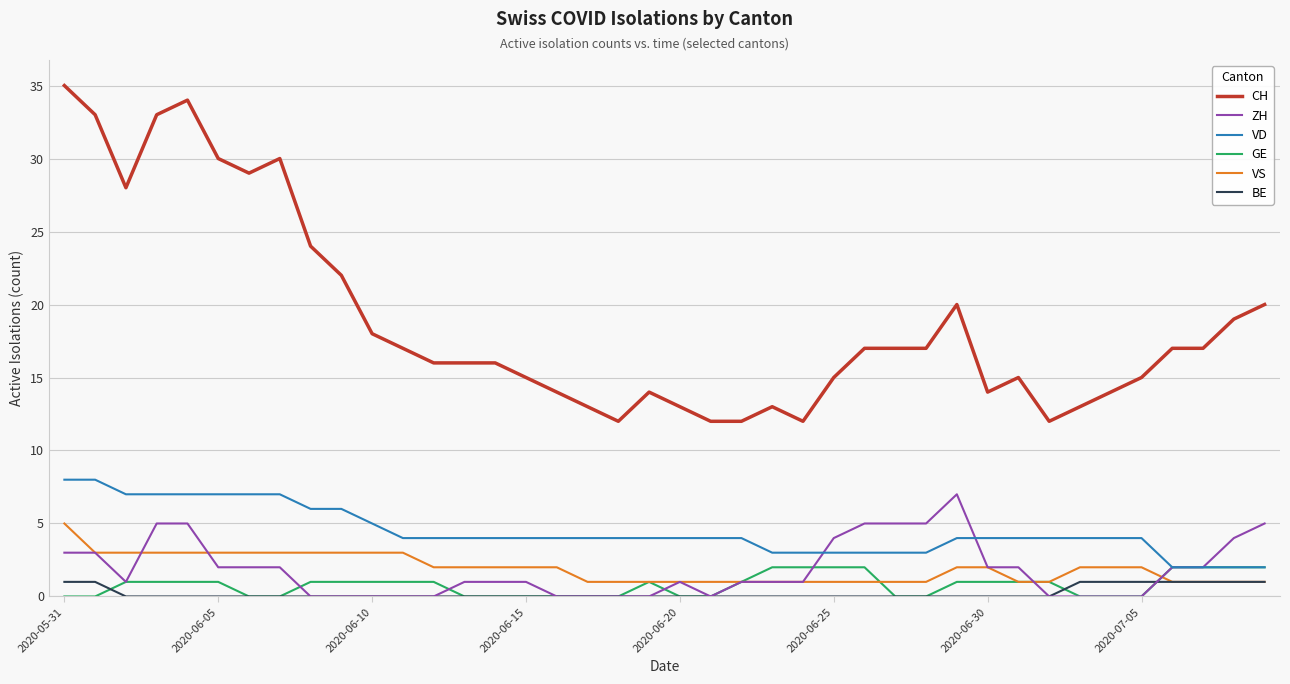

True or false: VD and BE cross at least once.

False